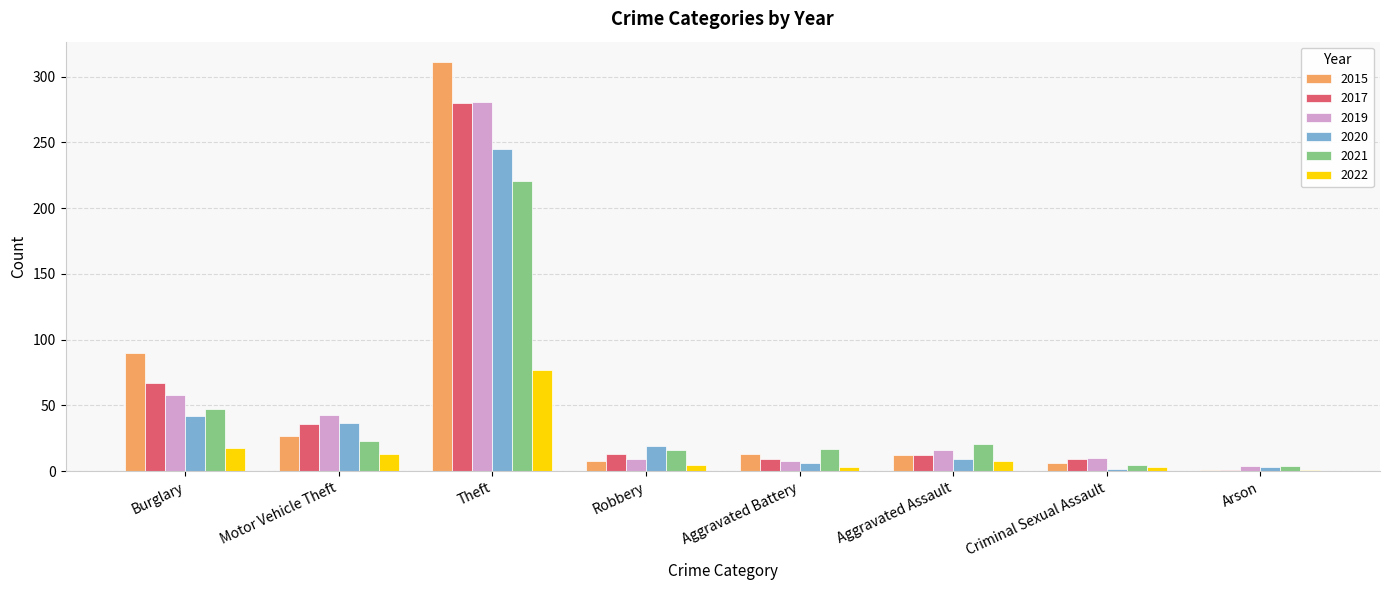

What is the difference between the highest and lowest values at Burglary?

72